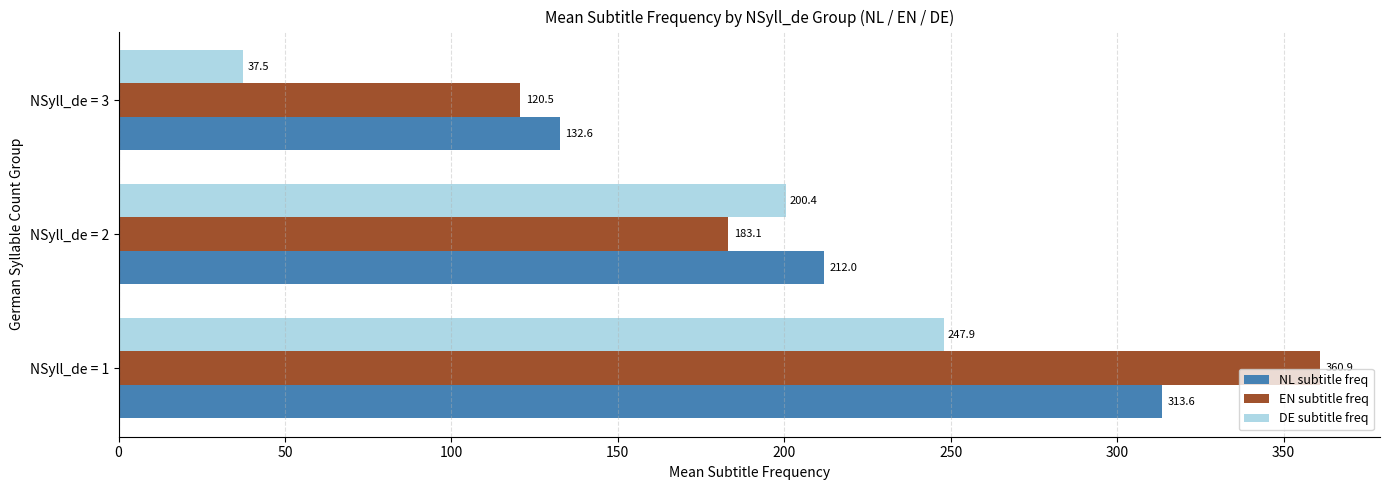

Count the number of data series in this chart.

3